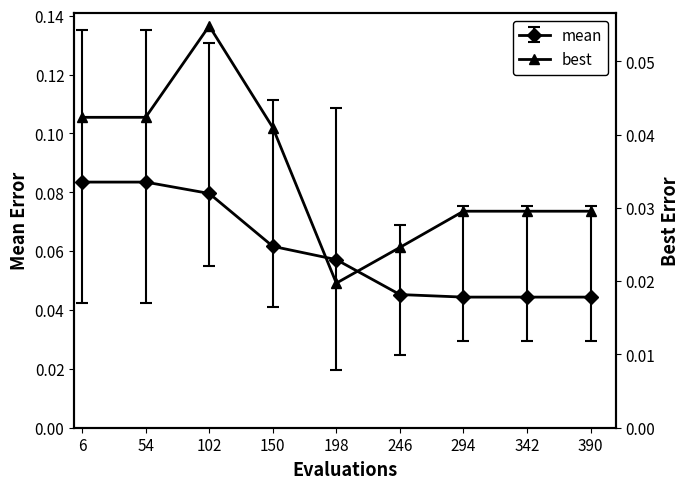

At which category does best reach its first local valley?

198